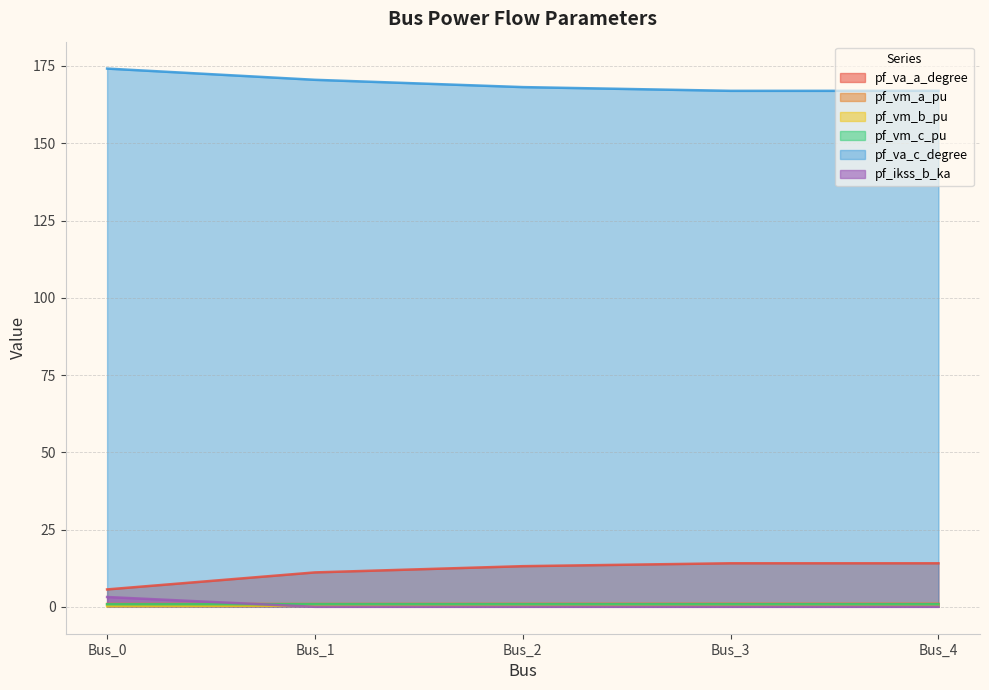

How many categories are shown in the chart?

5